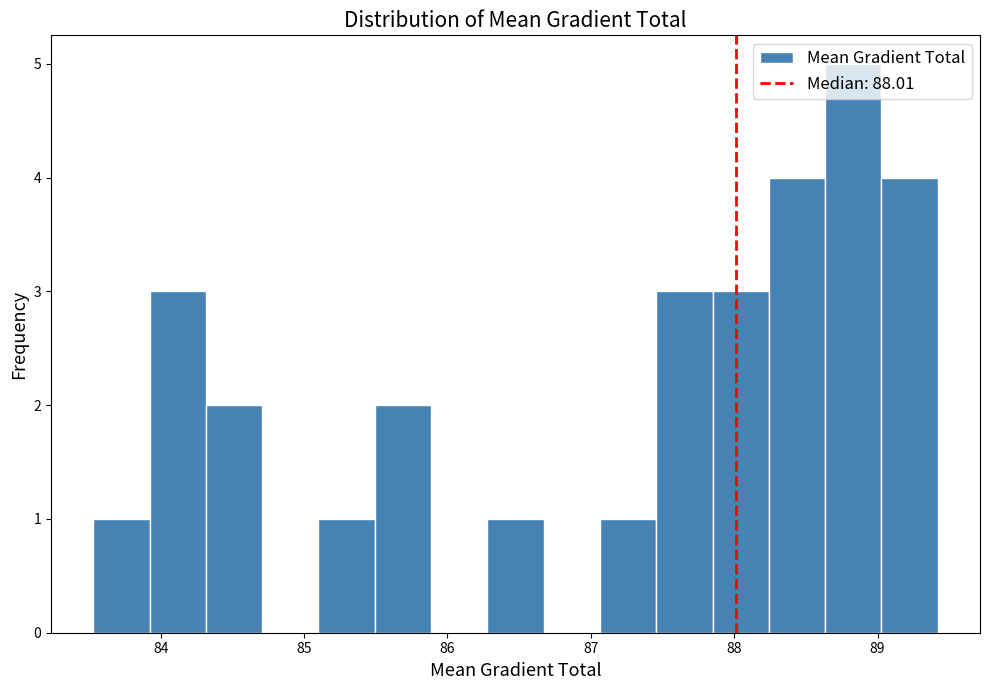

Around what value on the x-axis is the tallest bar? Give the approximate position of its centre, as read against the axis.

88.8